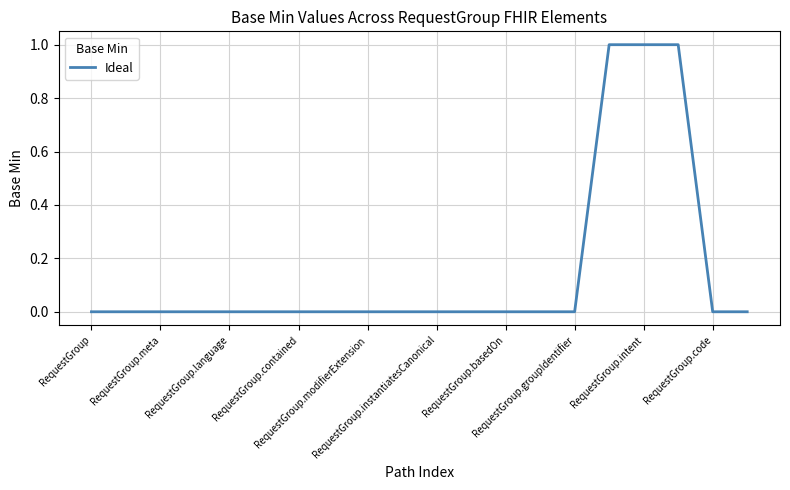

Does the chart display data point markers on the line(s)?

No